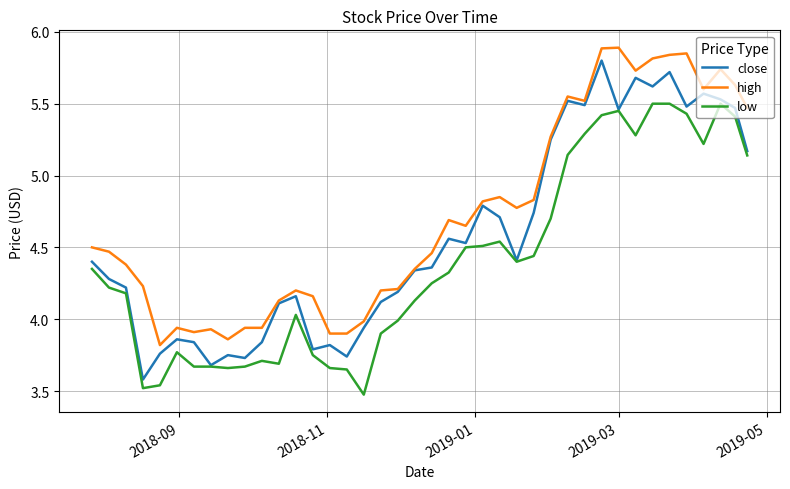

List the series in order of their overall mean, highest first.

high, close, low